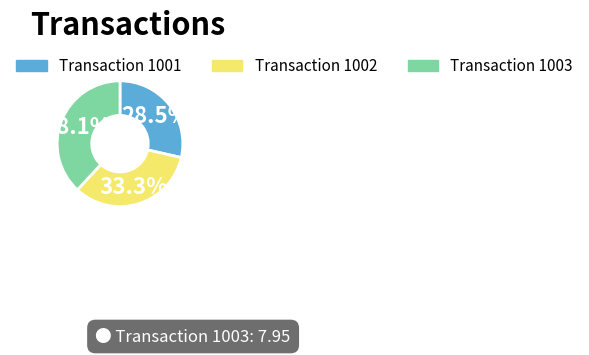

Is there a majority slice in this chart?

No